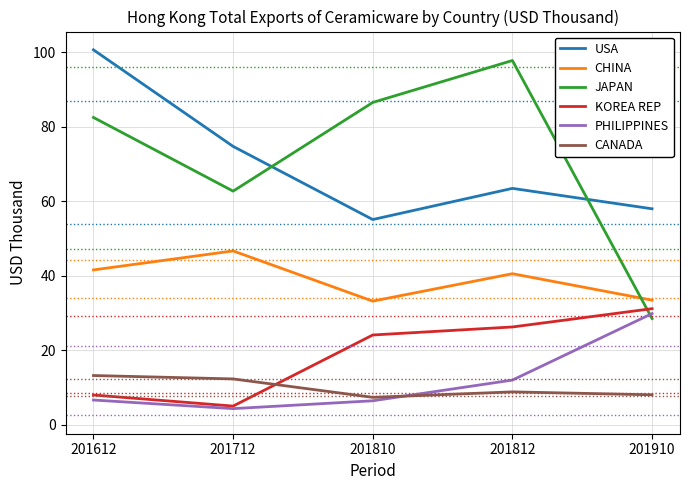

In CANADA, how many points are lower than both neighbors (excluding endpoints)?

1